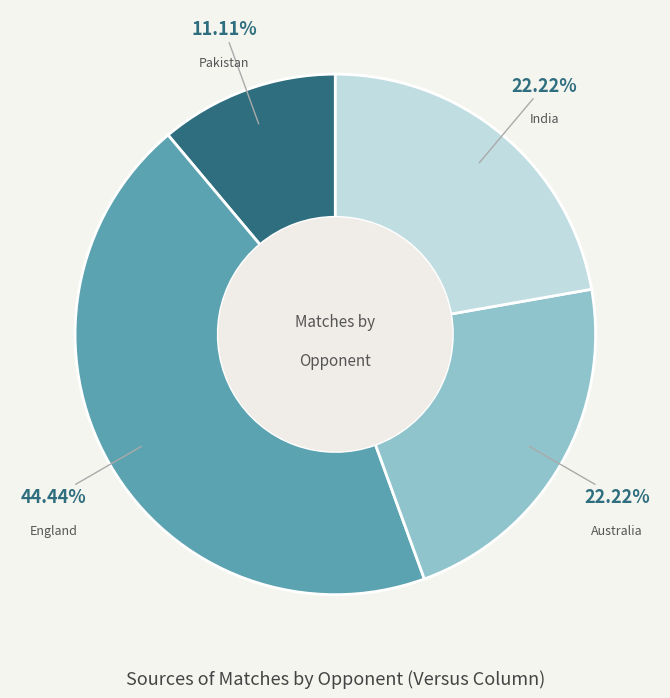

How many segments does this pie chart have?

4